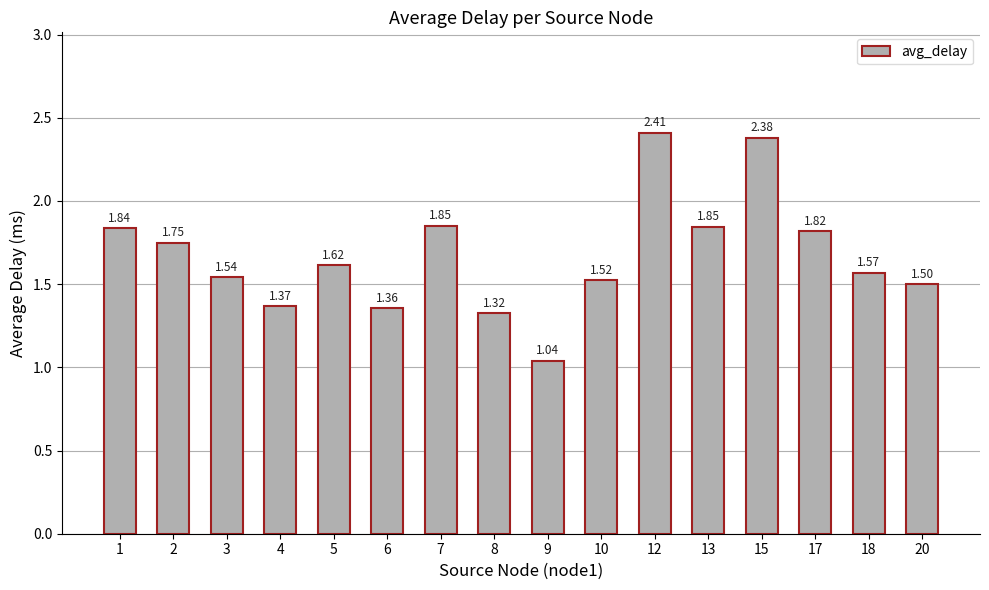

What is the sum of the values at 6 and 1?

3.2